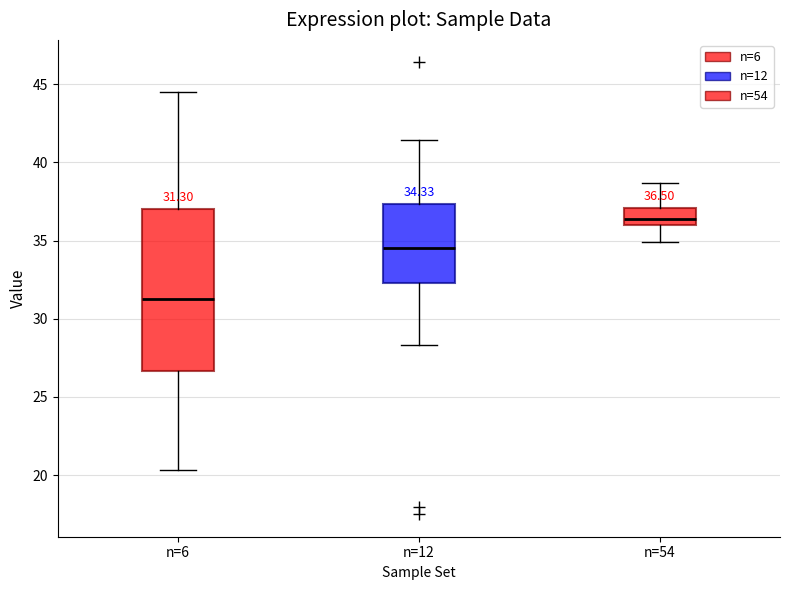

Which box's median line is the lowest?

n=6